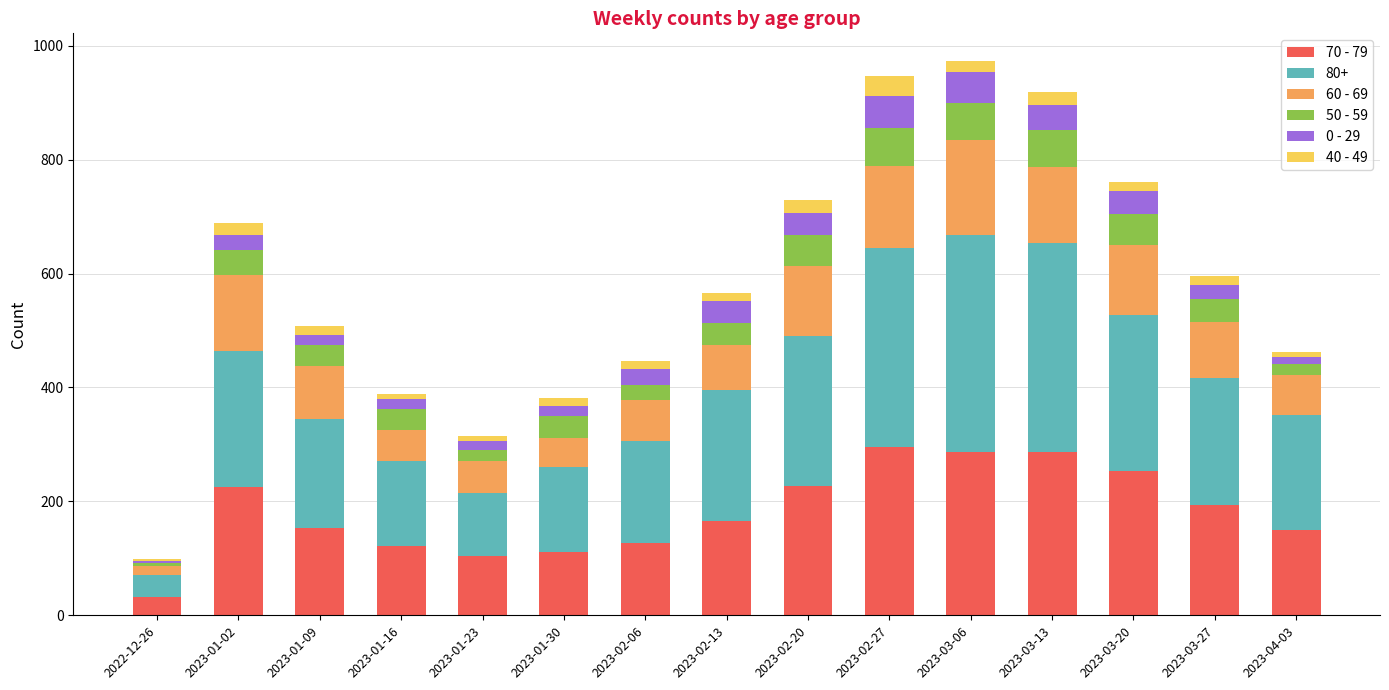

True or false: 70 - 79 has a value of 463 at 2023-02-27.

False